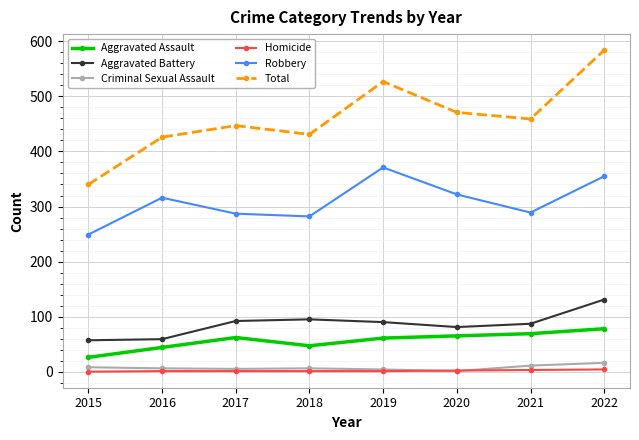

Rank the series by their maximum value, from lowest to highest.

Homicide, Criminal Sexual Assault, Aggravated Assault, Aggravated Battery, Robbery, Total